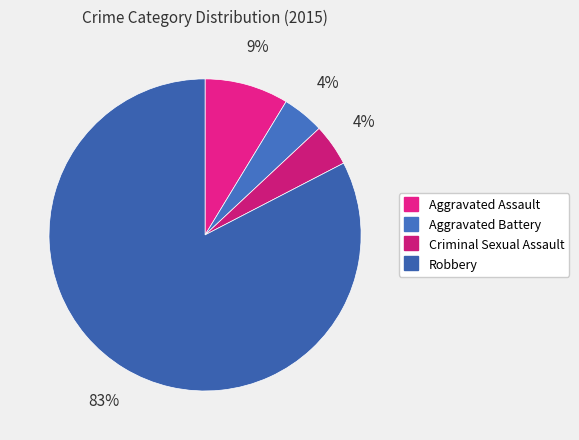

Rank the categories by value from highest to lowest.

Robbery, Aggravated Assault, Aggravated Battery, Criminal Sexual Assault